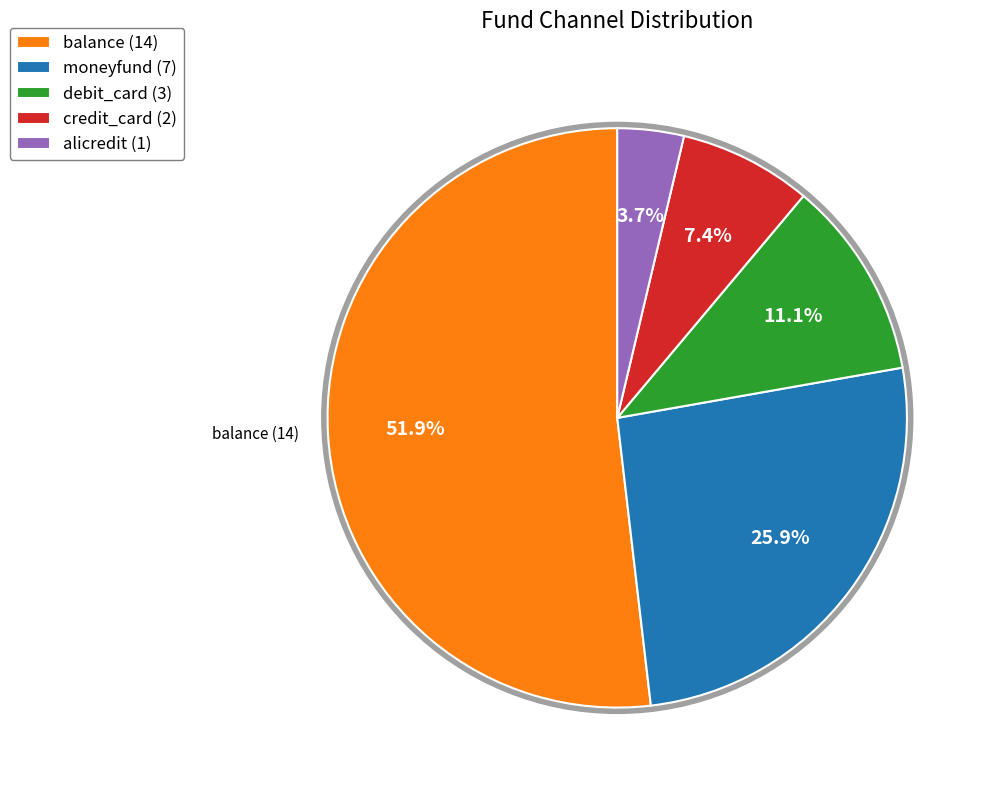

To the nearest percent, what is the difference between the credit_card and alicredit slice percentages?

4%